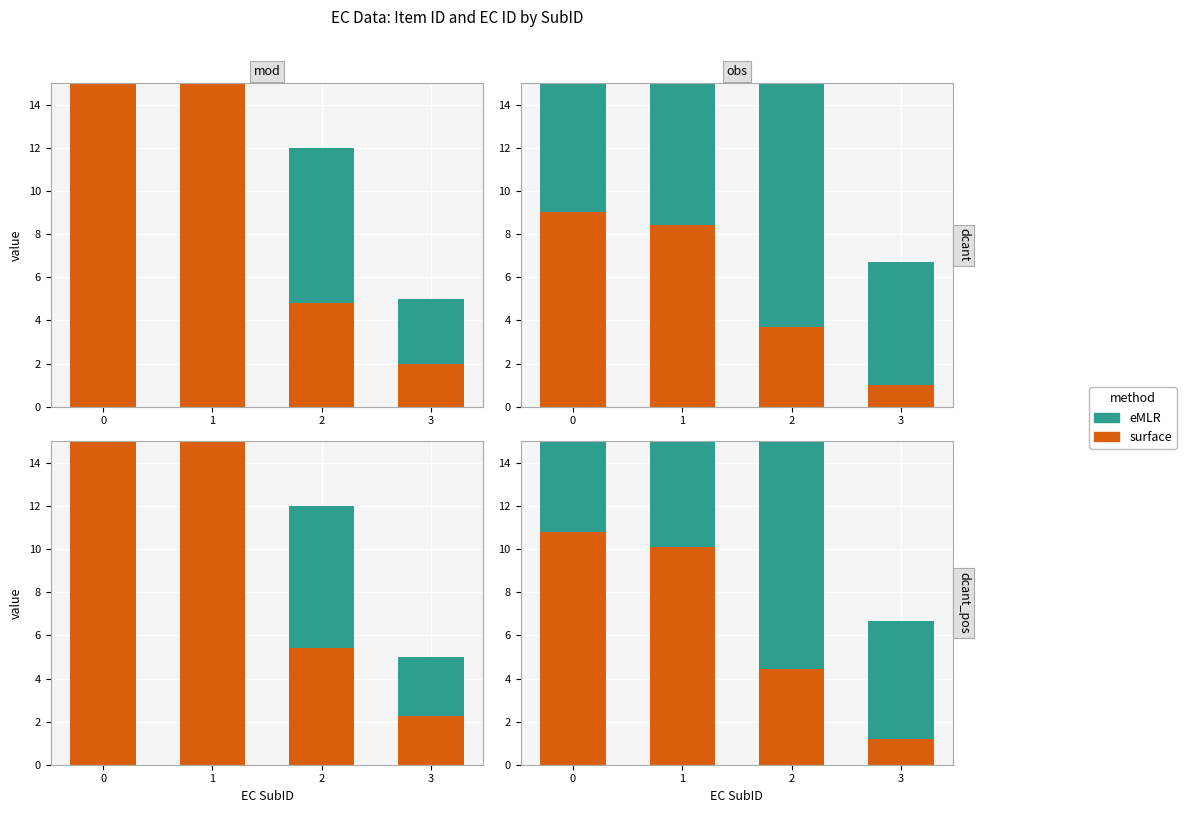

What are all the series names shown in the legend?

eMLR, surface